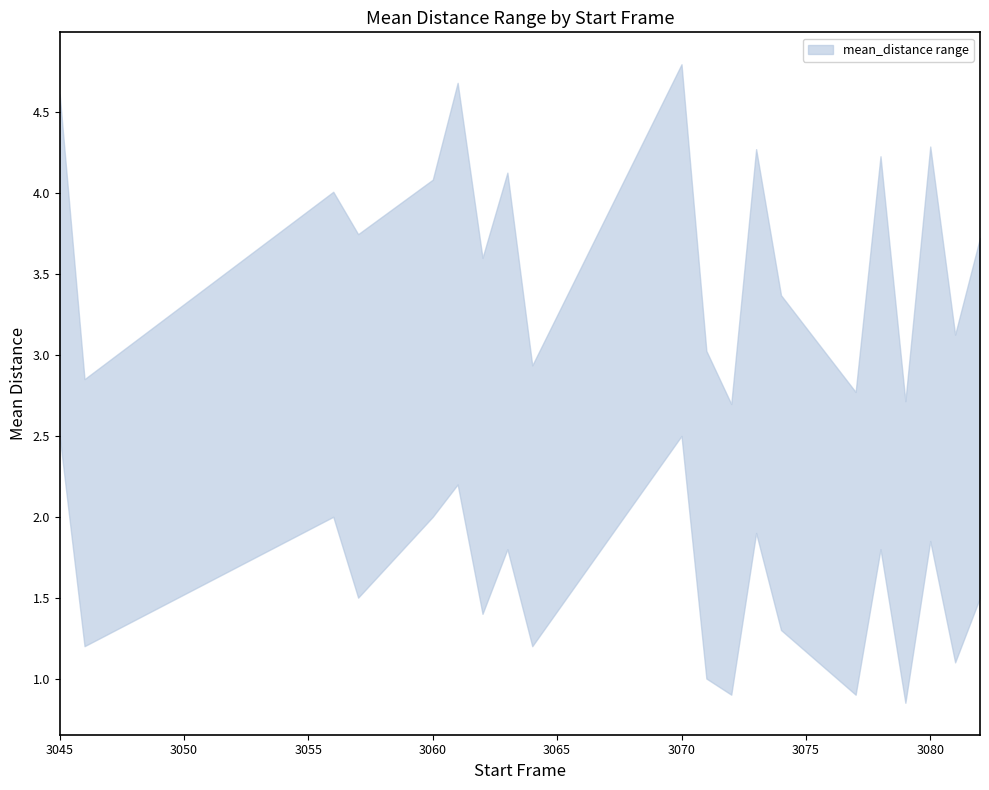

List the series in order of their peak value, highest first.

upper, lower